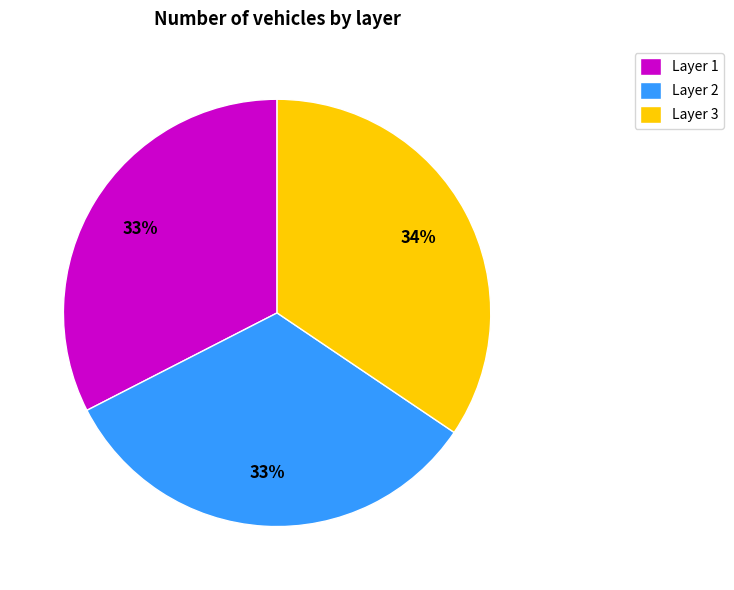

To the nearest percent, what is the combined percentage of Layer 1 and Layer 2?

66%